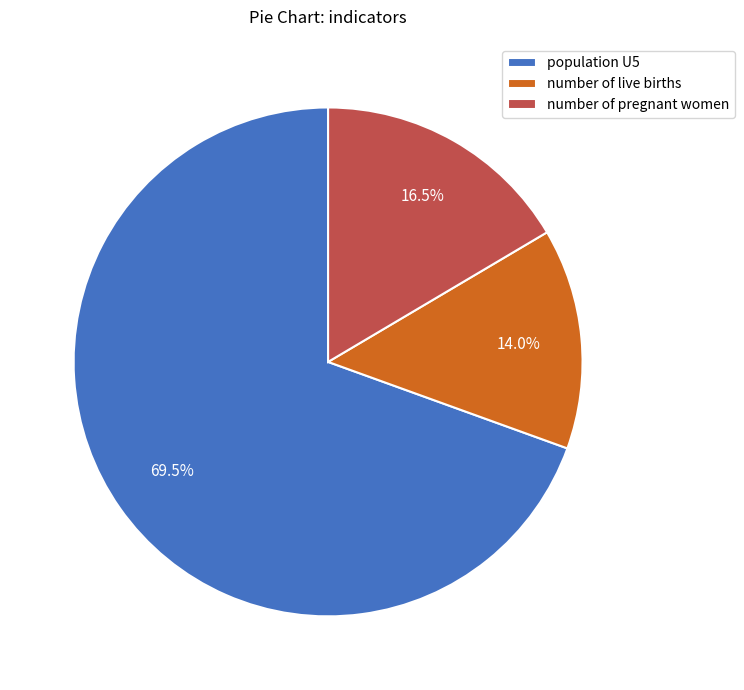

Is the sum of number of live births and number of pregnant women greater than half?

No